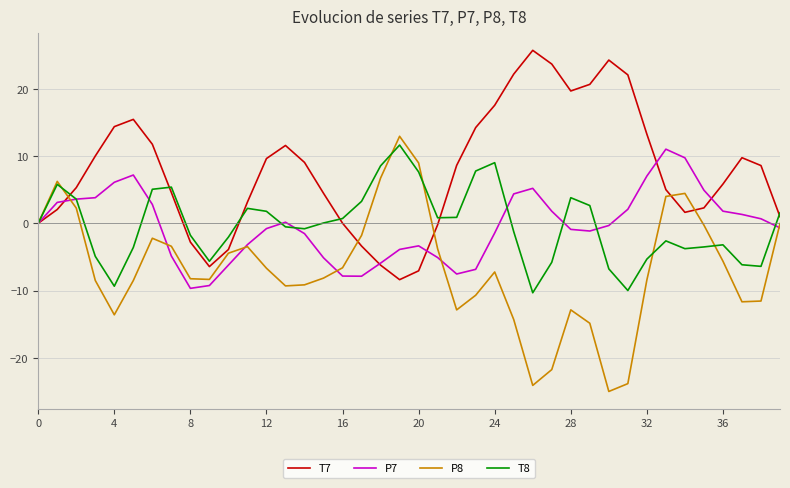

What is the maximum value for P8?

12.9